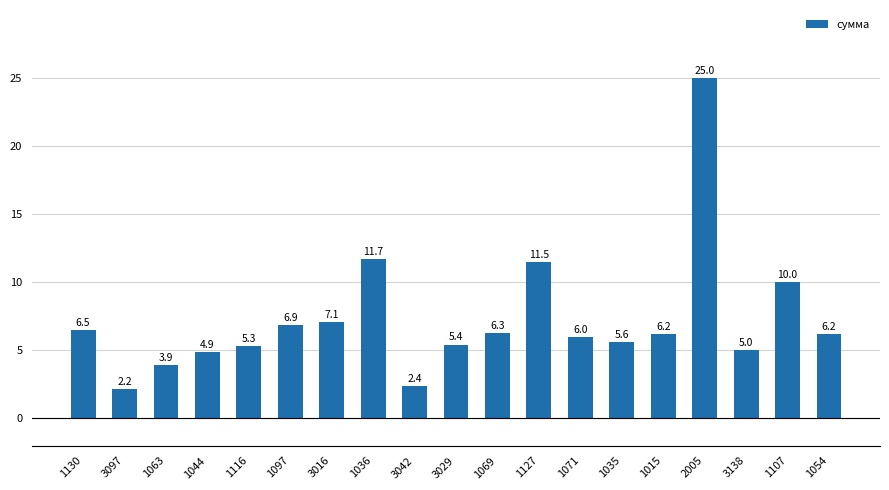

Which category has the highest value across all series?

2005